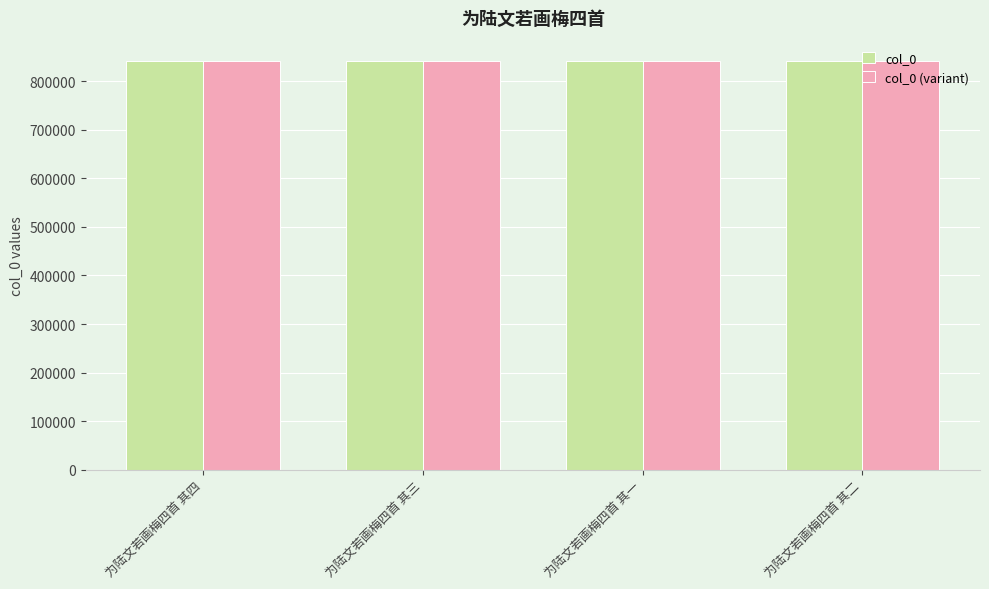

What is the maximum value shown in the chart?

841323